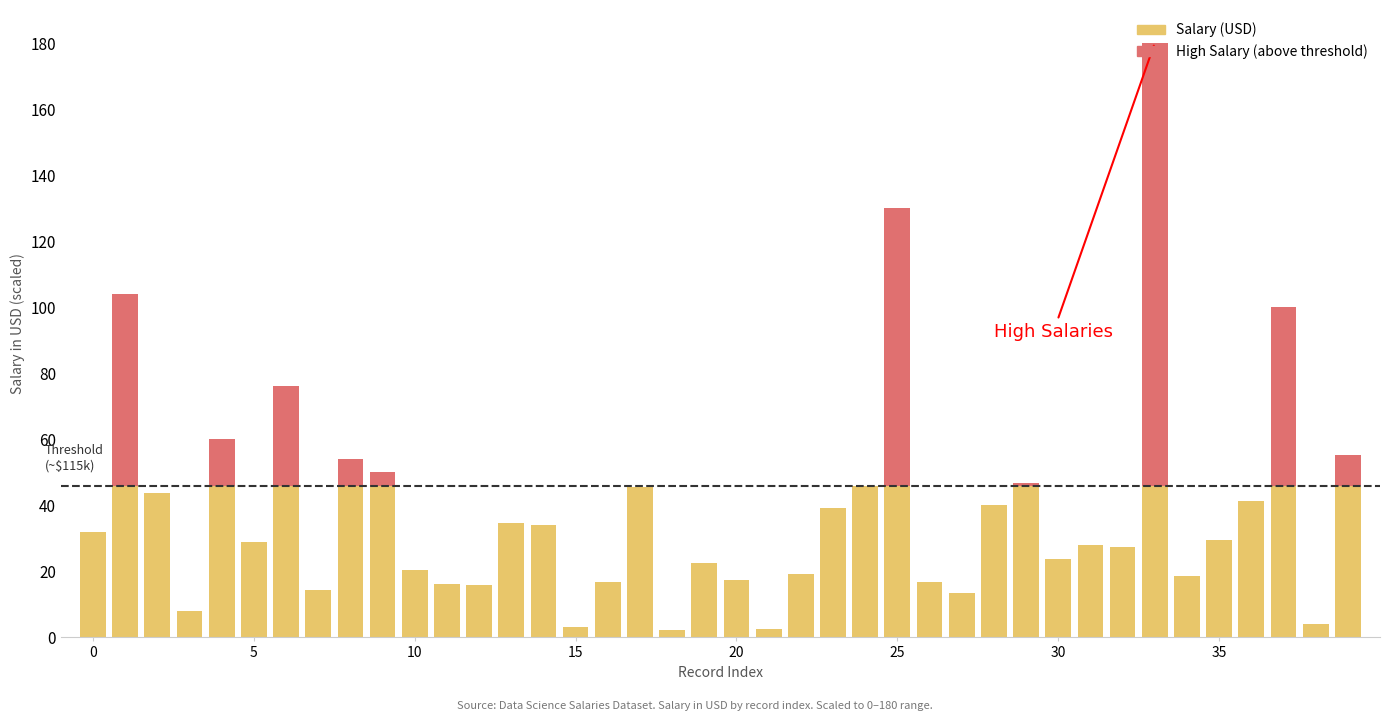

How many distinct data groups are displayed?

2